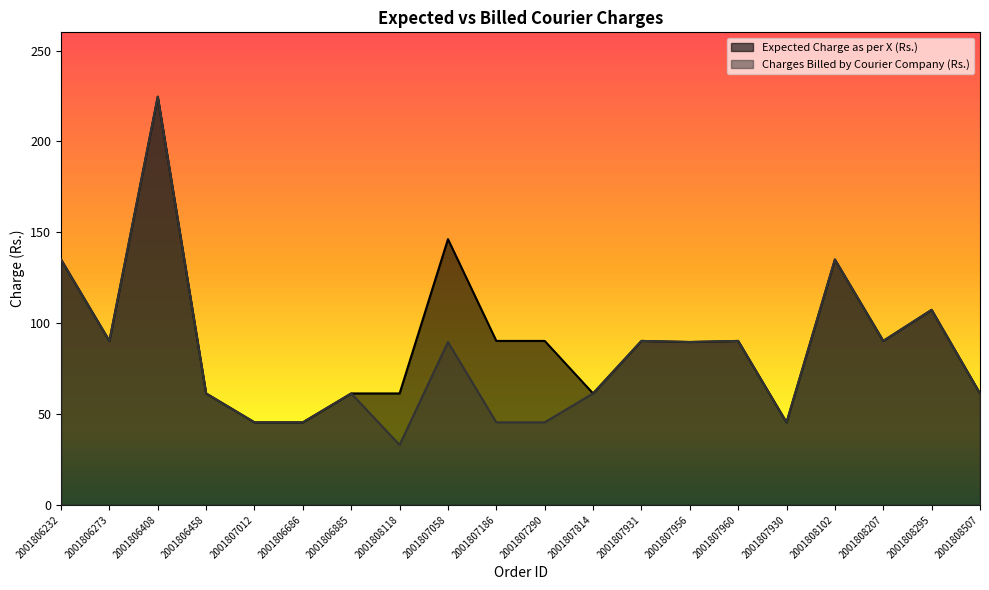

Reading left to right, list all the values displayed in this chart.

Expected Charge as per X (Rs.): 2001806232=135.0	2001806273=90.2	2001806408=224.6	2001806458=61.3	2001807012=45.4	2001806686=45.4	2001806885=61.3	2001808118=61.3	2001807058=146.2	2001807186=90.2	2001807290=90.2	2001807814=61.3	2001807931=90.2	2001807956=89.6	2001807960=90.2	2001807930=45.4	2001808102=135.0	2001808207=90.2	2001808295=107.3	2001808507=61.3
Charges Billed by Courier Company (Rs.): 2001806232=135.0	2001806273=90.2	2001806408=224.6	2001806458=61.3	2001807012=45.4	2001806686=45.4	2001806885=61.3	2001808118=33.0	2001807058=89.6	2001807186=45.4	2001807290=45.4	2001807814=61.3	2001807931=90.2	2001807956=89.6	2001807960=90.2	2001807930=45.4	2001808102=135.0	2001808207=90.2	2001808295=107.3	2001808507=61.3